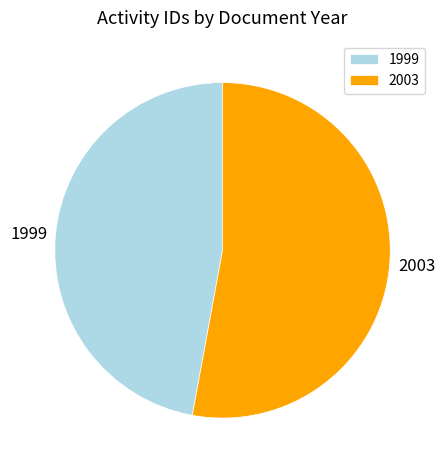

Is it true that 1999 is 47% of the pie?

True